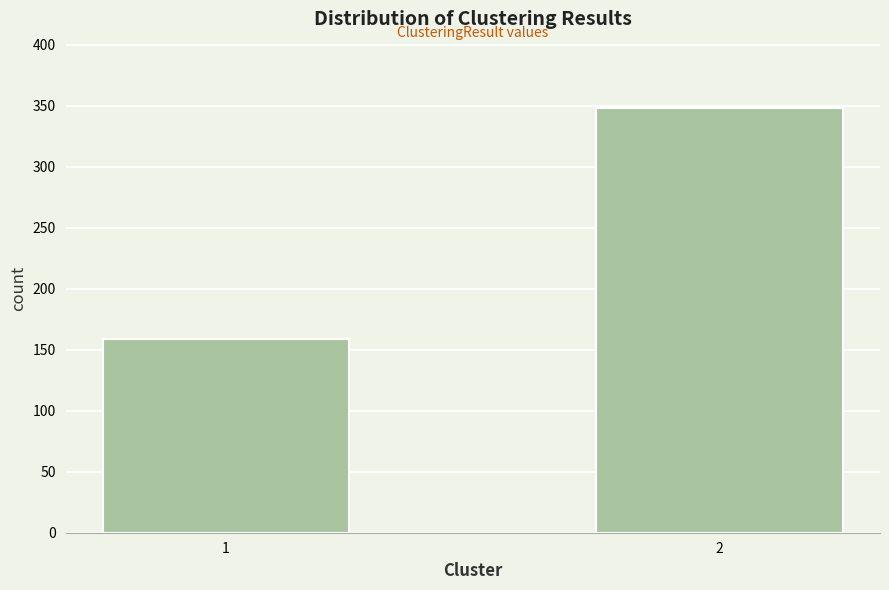

Reading right to left, transcribe all the data shown in this chart.

348	159